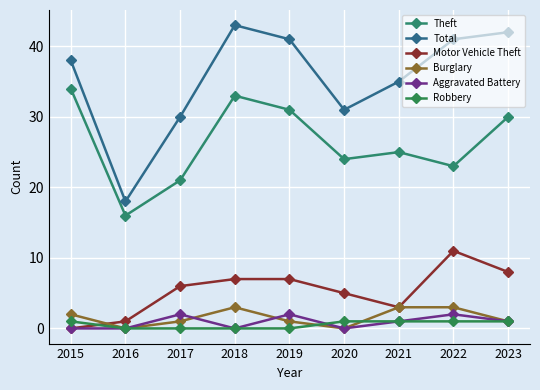

True or false: Theft and Total intersect in this chart.

False